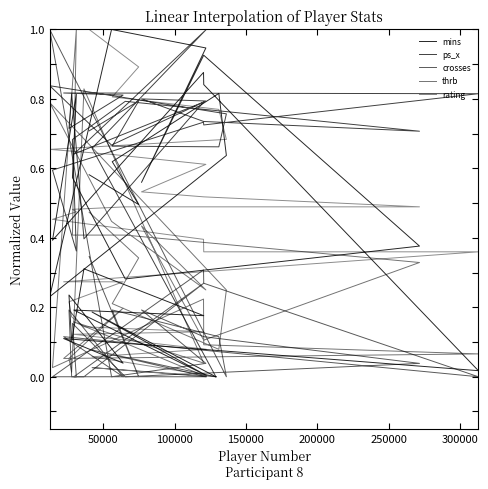

What is the value of the thrb point at the 21st from the left?

0.1